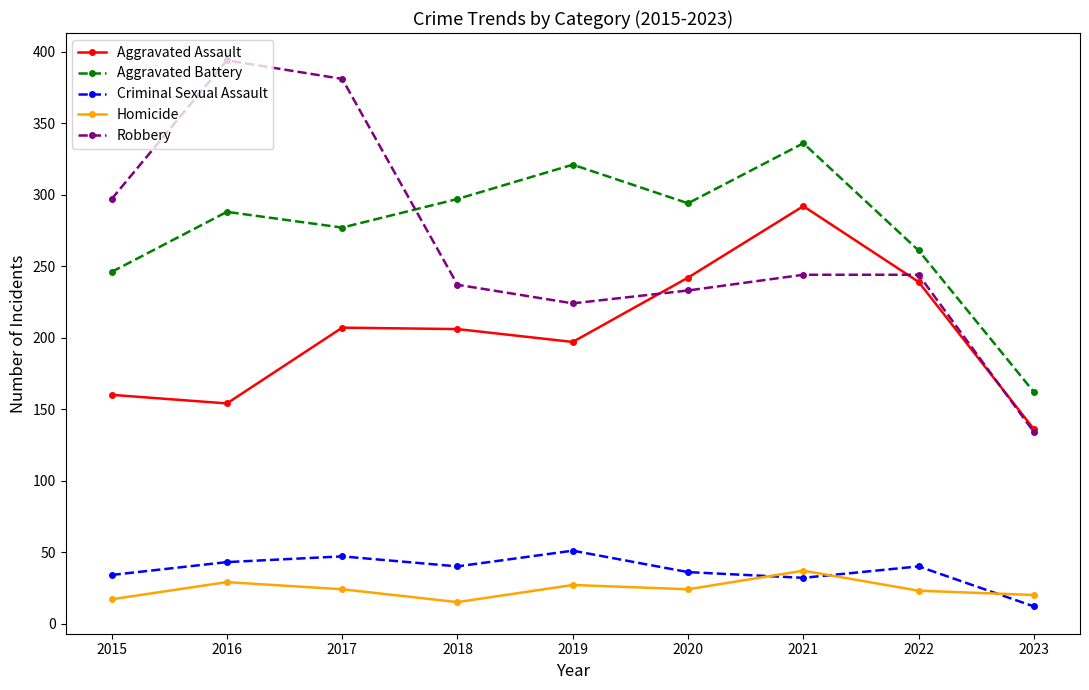

What is the smallest value displayed?

12